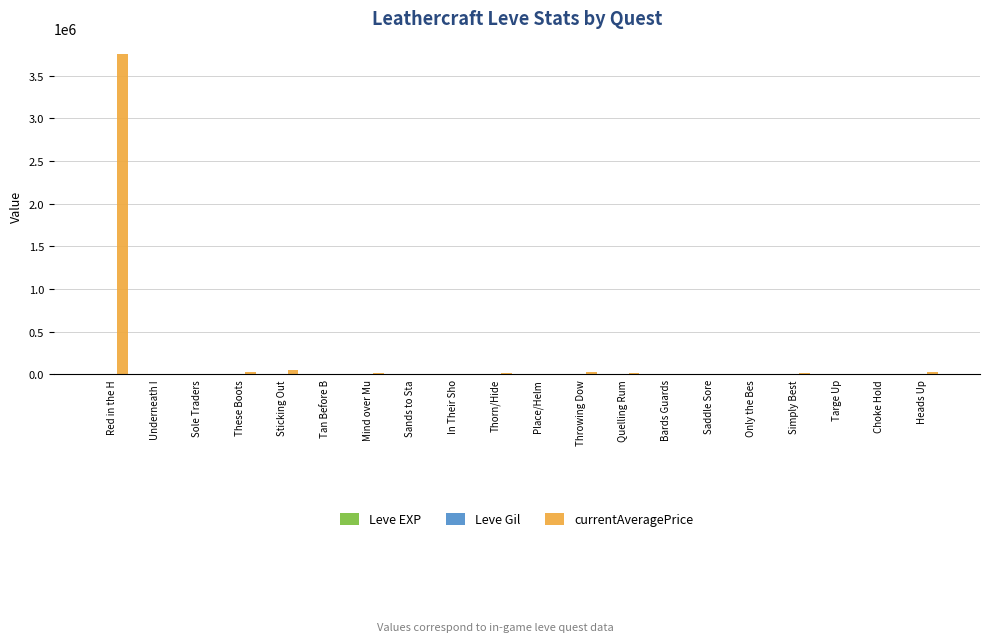

Are the bars grouped side by side (vs. stacked)?

Yes